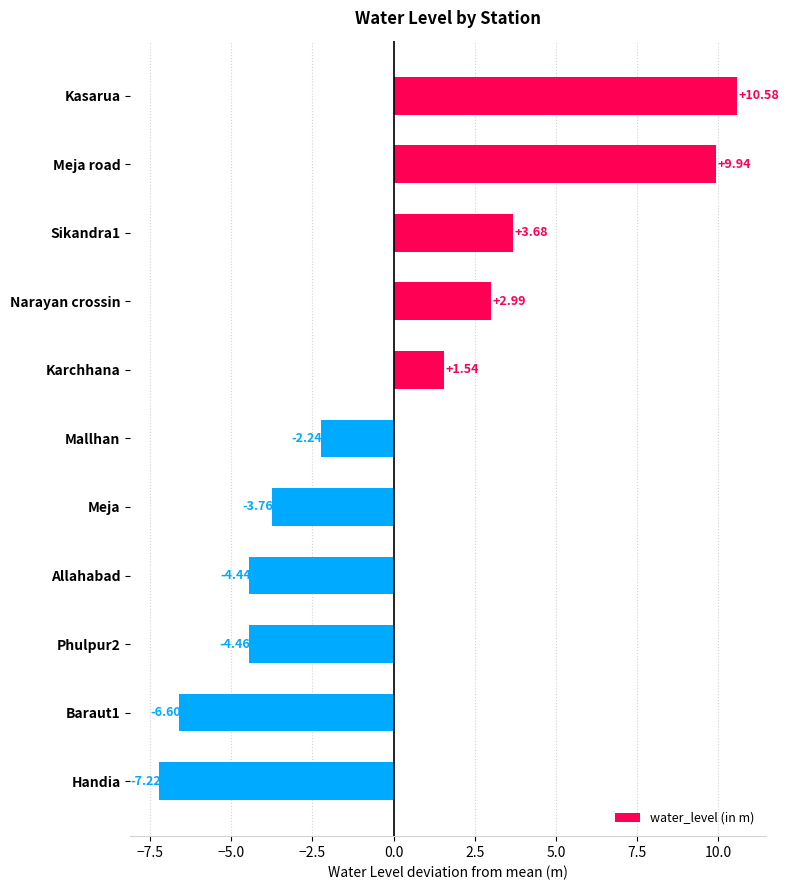

What is the difference between the maximum and second lowest values?

17.2